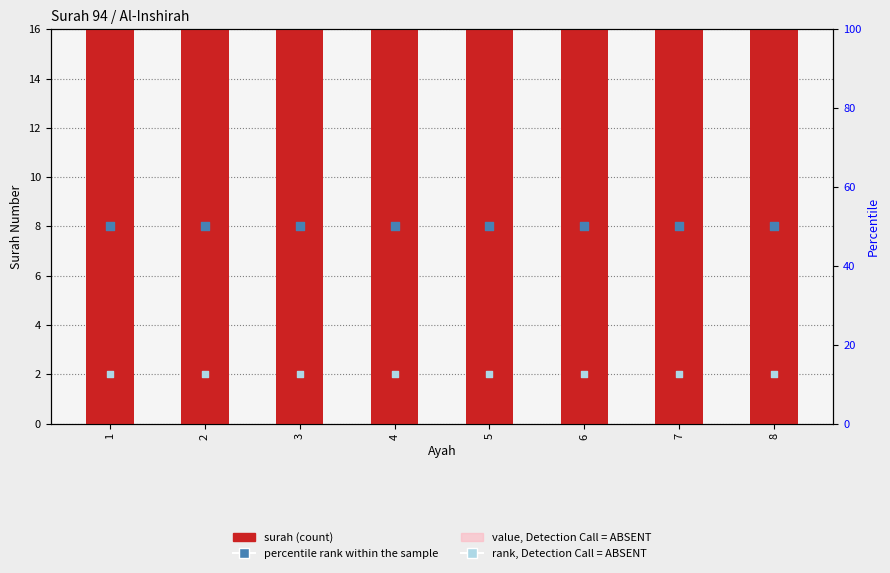

At which category is the sum across all series the highest?

1